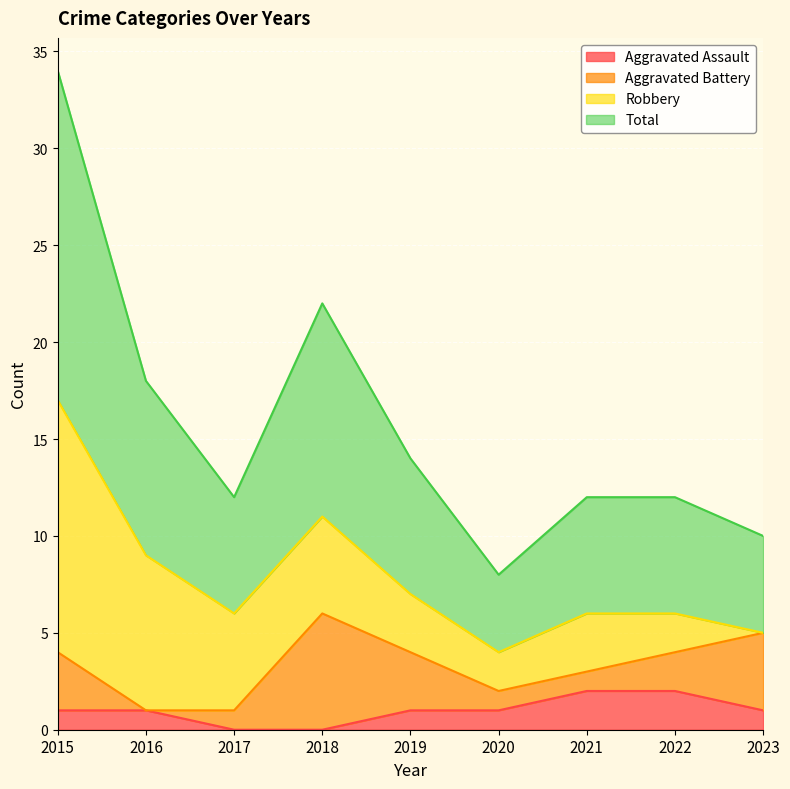

In Total, how many points are lower than both neighbors (excluding endpoints)?

2